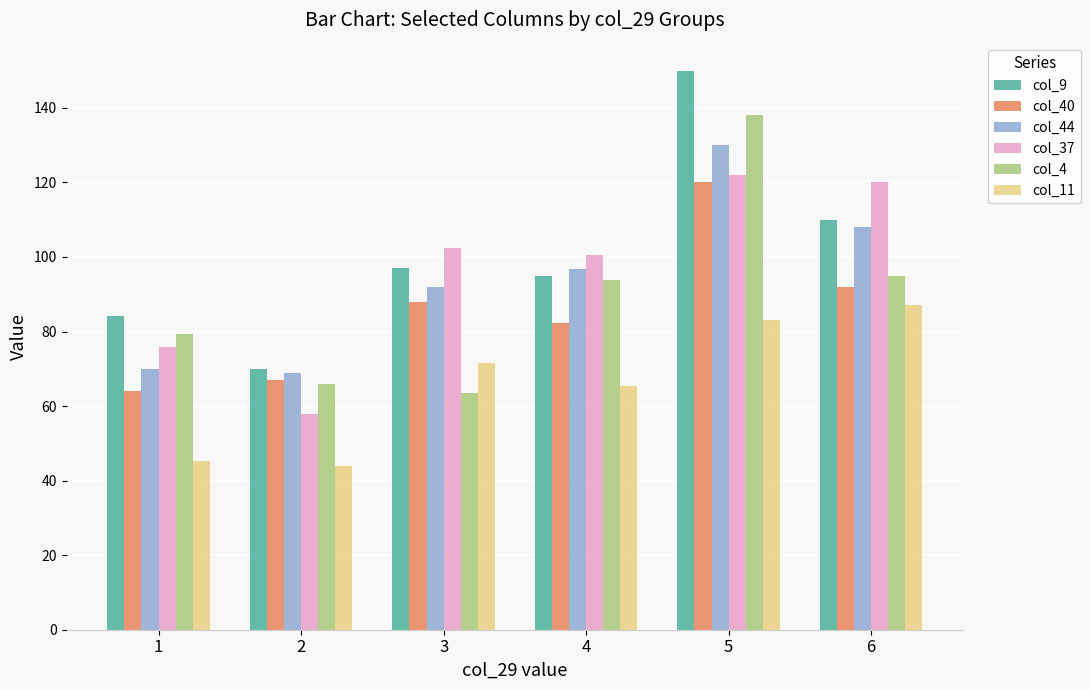

Which series changed the most between 2 and 4?

col_37